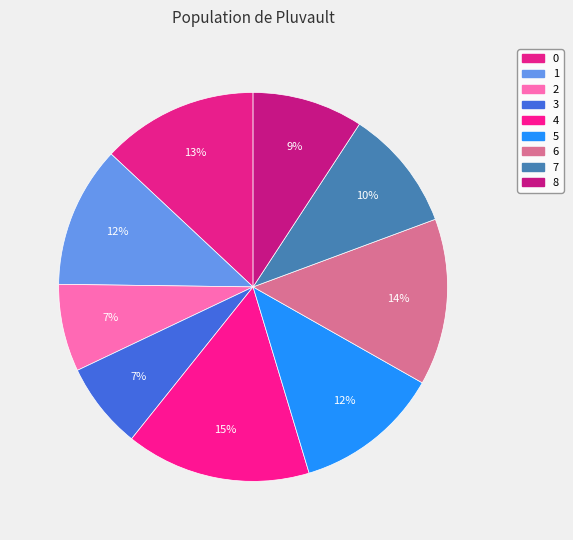

Which category has the smallest portion of the pie?

3